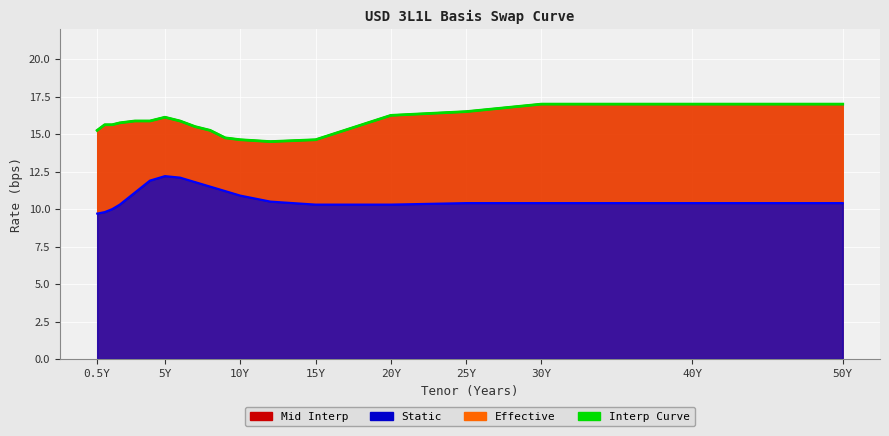

What is the value of the Static point at the 12th from the left?

10.9